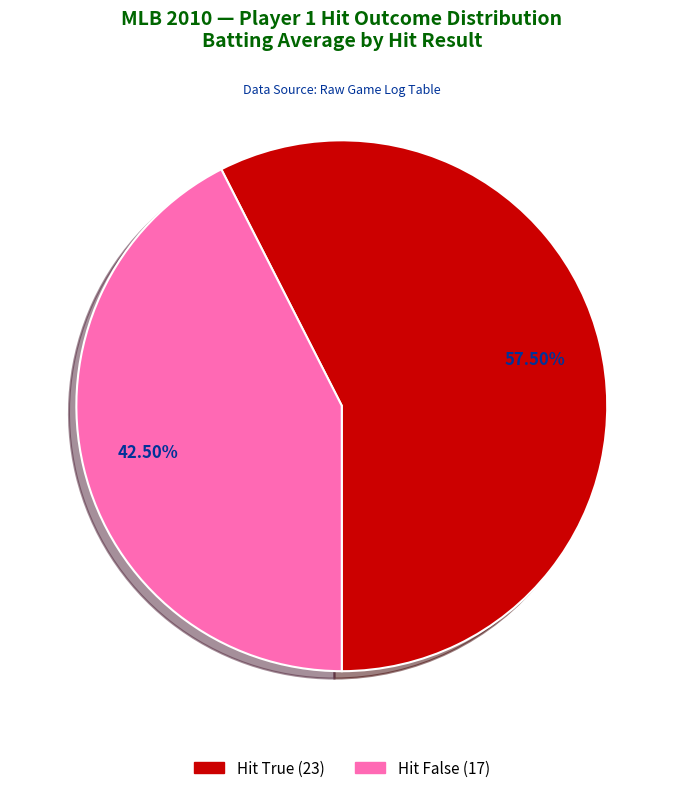

Is there any slice that represents more than half of the pie?

Yes